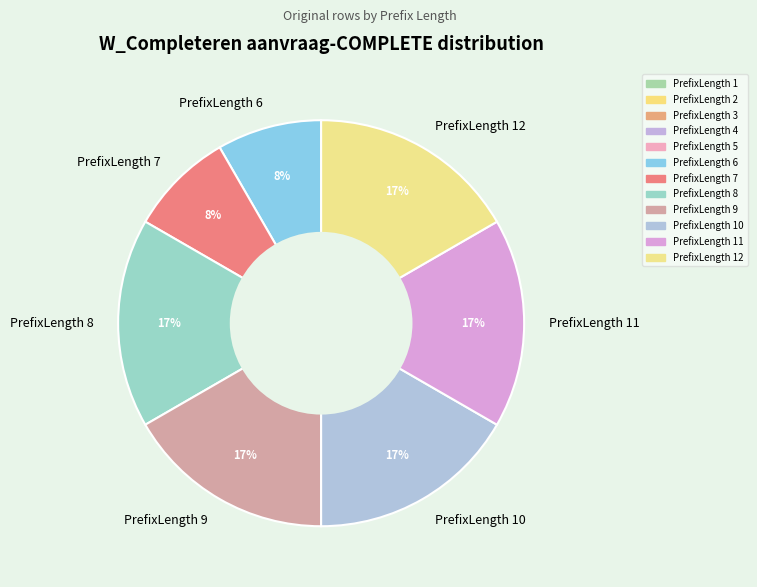

Do PrefixLength 7 and PrefixLength 10 together represent more than half of the pie?

No